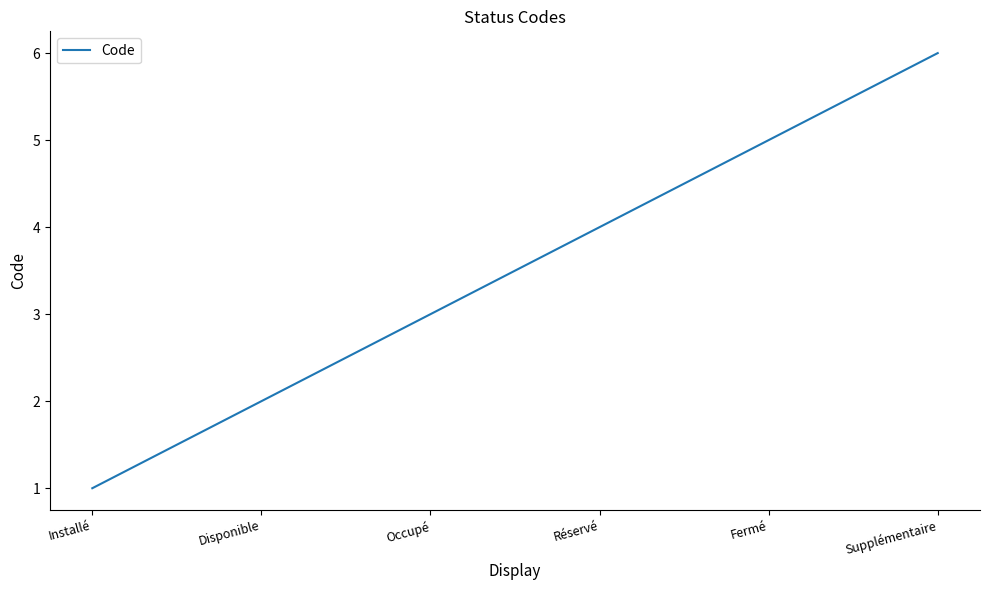

What is the change in value from Disponible to Supplémentaire?

+4